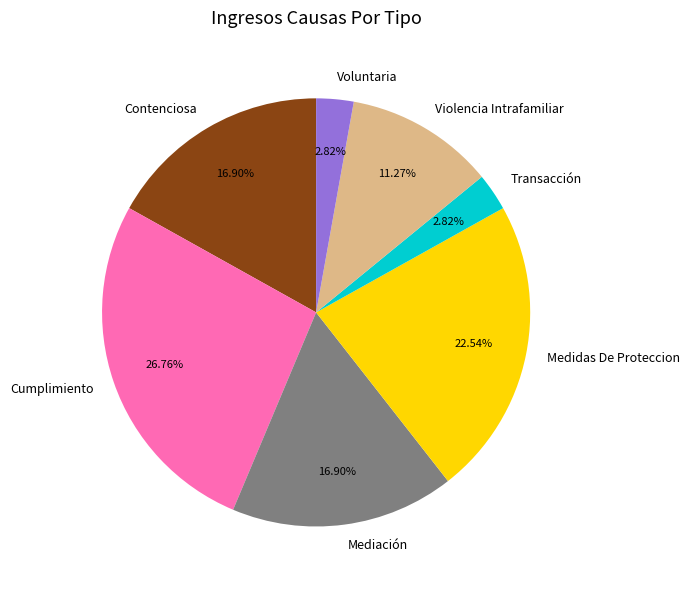

Is it true that Medidas De Proteccion is 29% of the pie?

False